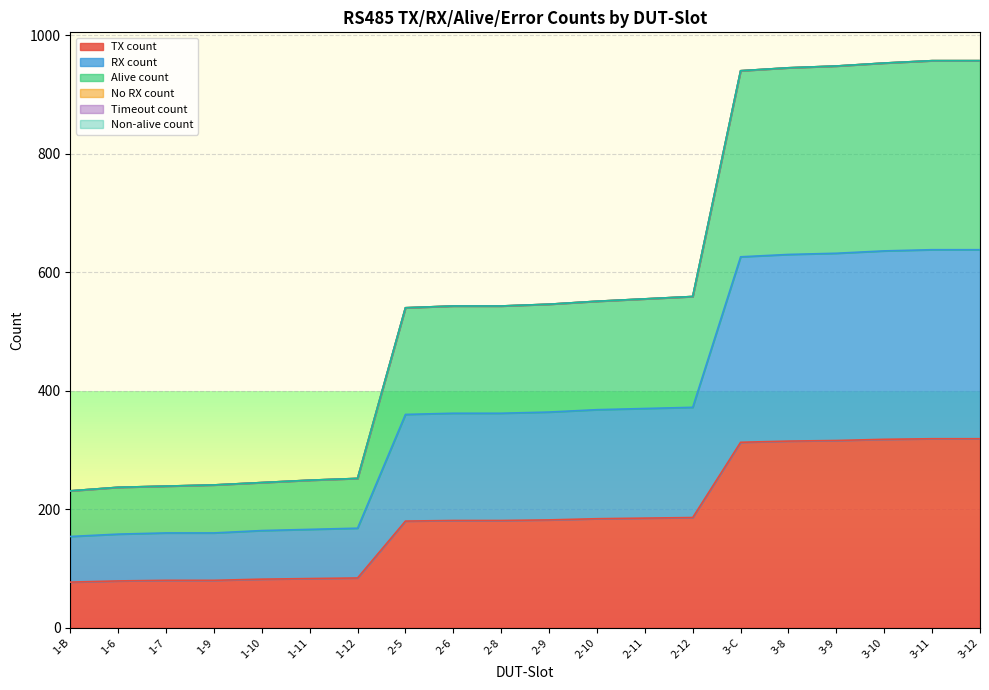

Is it true that RX count equals 364 at 2-9?

True